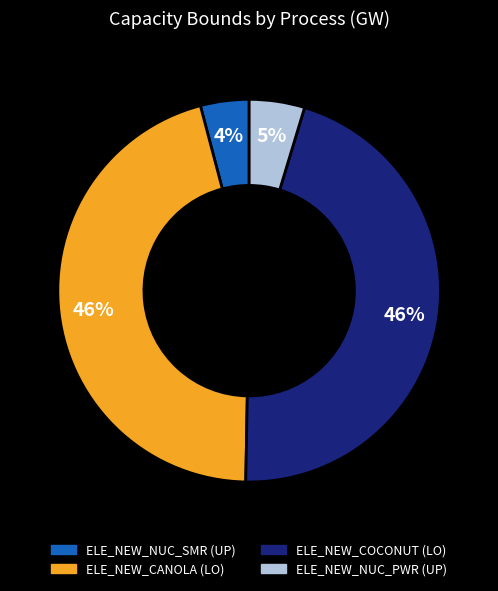

Which has a higher value, ELE_NEW_NUC_PWR (UP) or ELE_NEW_NUC_SMR (UP)?

ELE_NEW_NUC_PWR (UP)